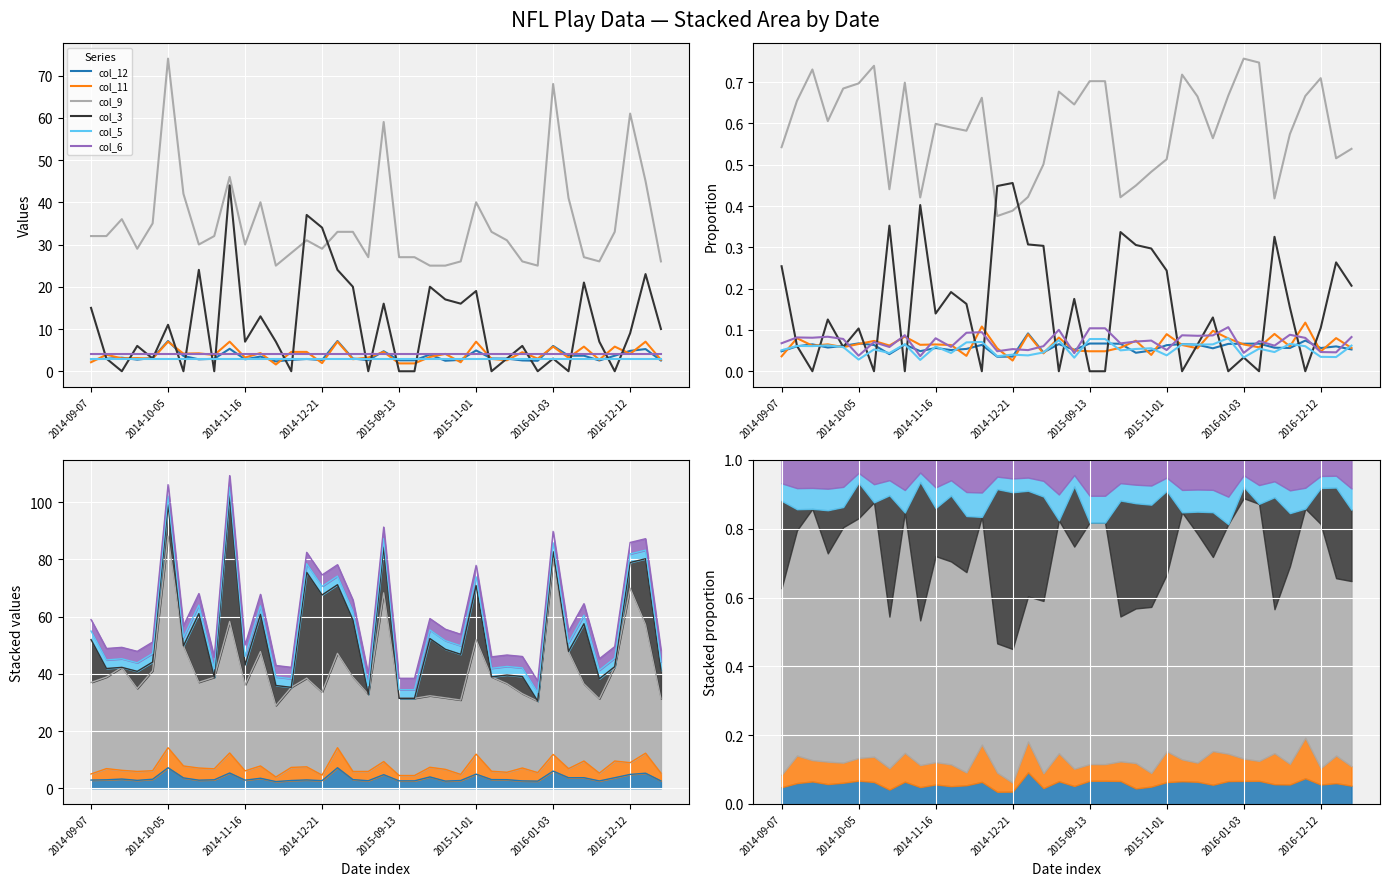

What is the difference between the highest and lowest values at 13?

0.7